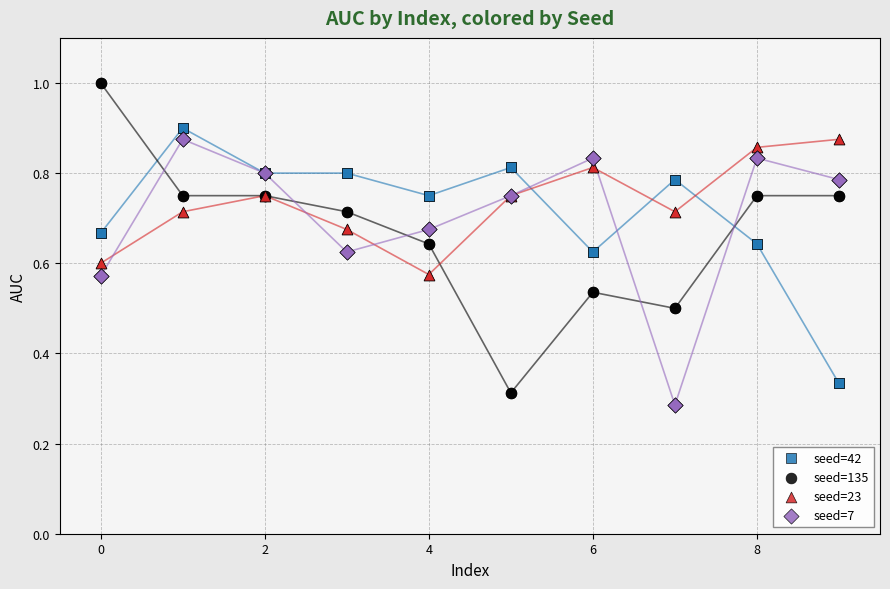

What is the X range (max minus min) for the scatter plot?

9.0